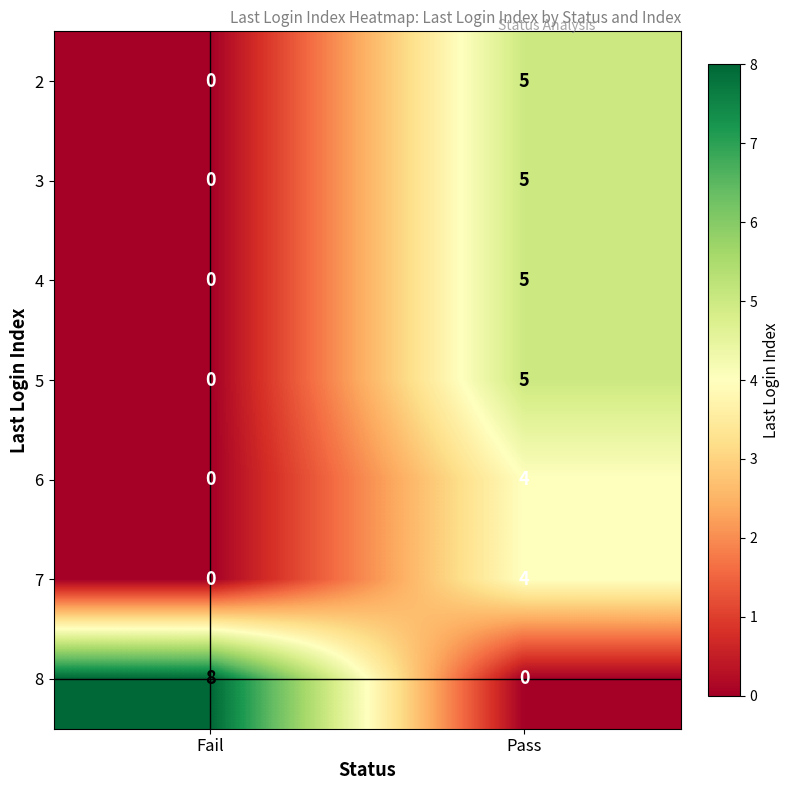

Count the number of data series in this chart.

7